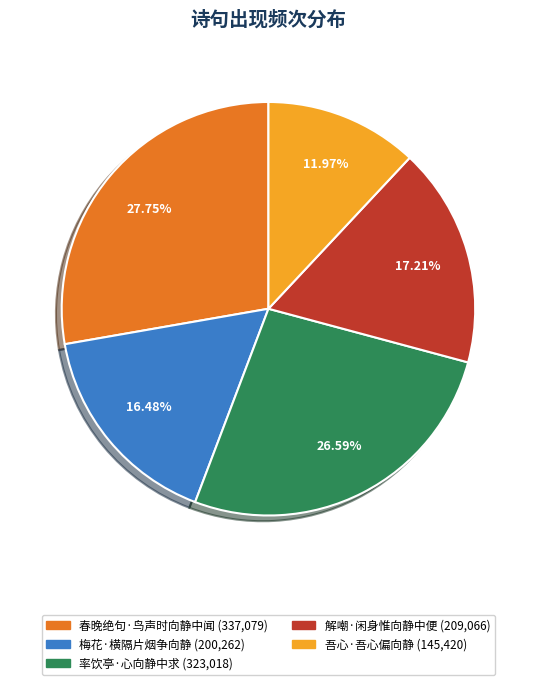

Is 春晚绝句·鸟声时向静中闻 the majority of the pie?

No